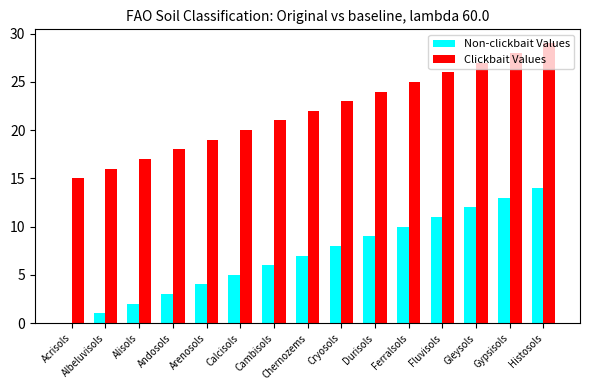

Reading left to right, transcribe all the data shown in this chart.

Non-clickbait Values: 0	1	2	3	4	5	6	7	8	9	10	11	12	13	14
Clickbait Values: 15	16	17	18	19	20	21	22	23	24	25	26	27	28	29